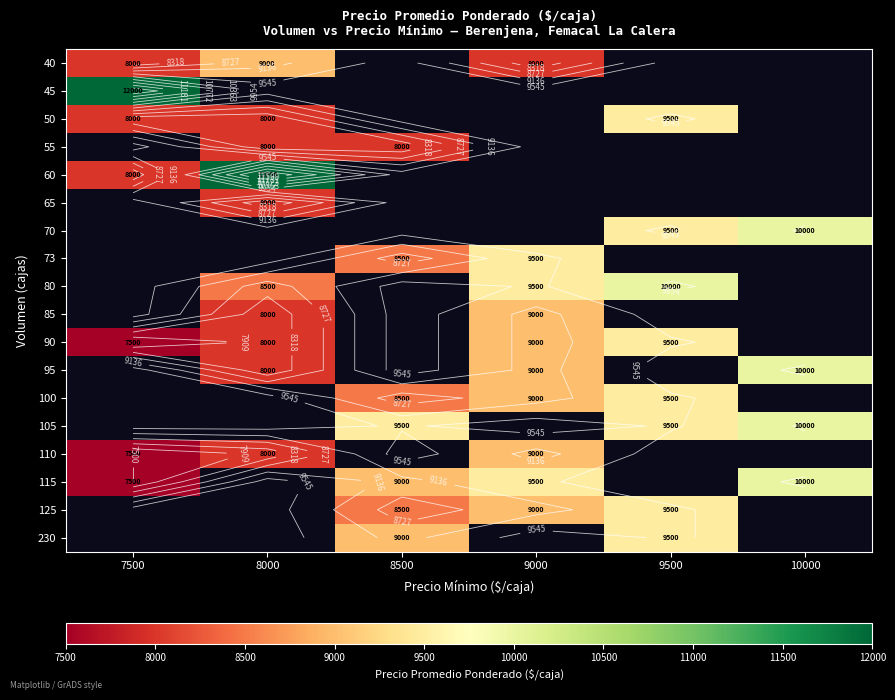

At how many categories does at least one series exceed 10707?

2